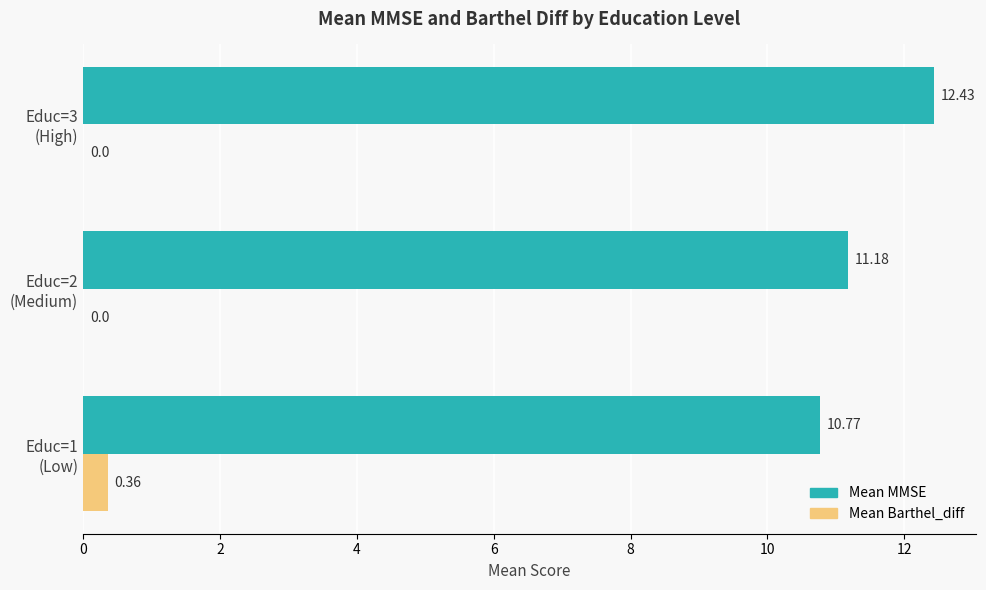

What is the maximum value shown in the chart?

12.4